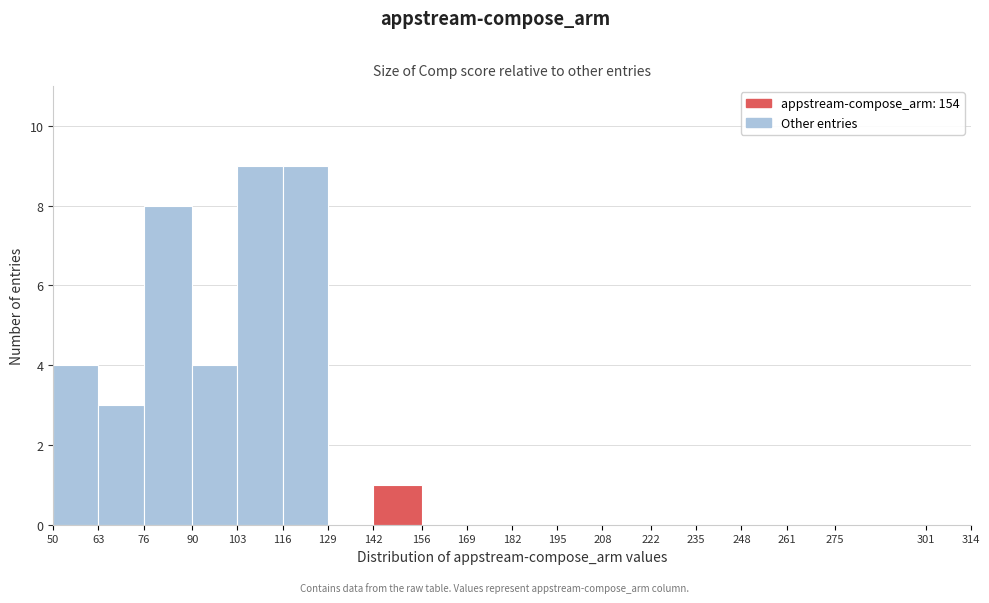

Reading left to right, transcribe this chart: for each bar, give the range it covers on the x-axis and its height. The values are not printed on the chart, so give them approximately, as read against the axis.

50 to 63: 4
63 to 76: 3
76 to 90: 8
90 to 103: 4
103 to 116: 9
116 to 129: 9
129 to 142: 0
142 to 156: 1
156 to 169: 0
169 to 182: 0
182 to 195: 0
195 to 208: 0
208 to 222: 0
222 to 235: 0
235 to 248: 0
248 to 261: 0
261 to 275: 0
275 to 301: 0
301 to 314: 0